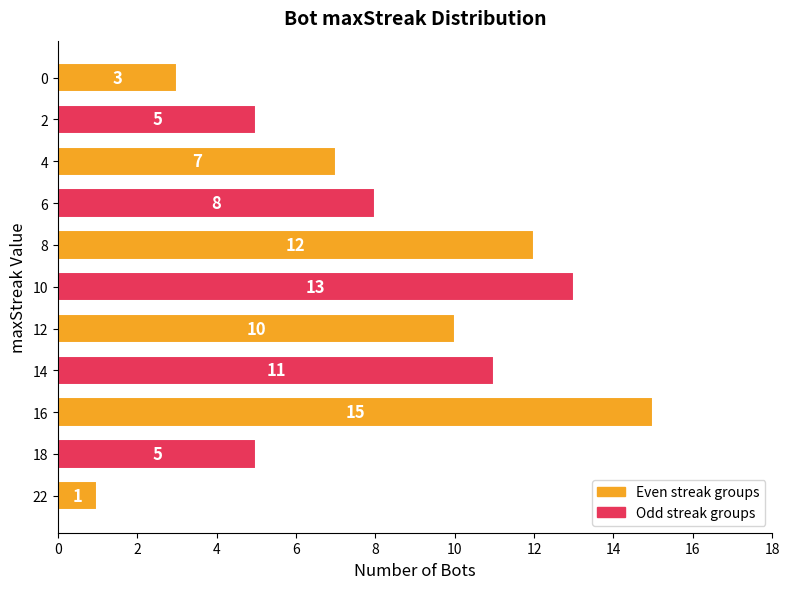

What is the maximum value shown in the chart?

15